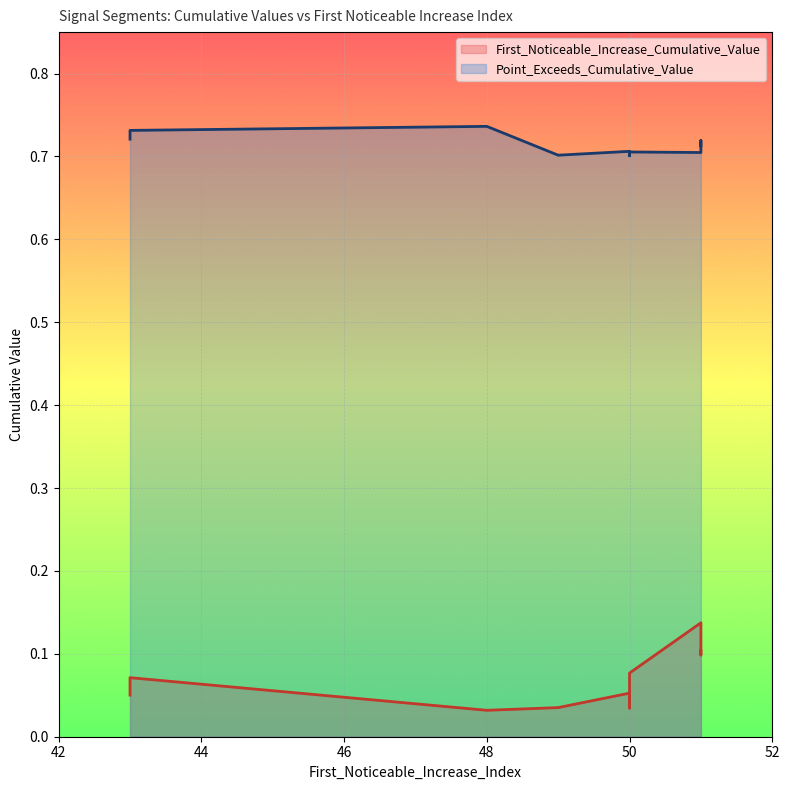

What is the value of the Point_Exceeds_Cumulative_Value point at the 9th from the left?

0.7